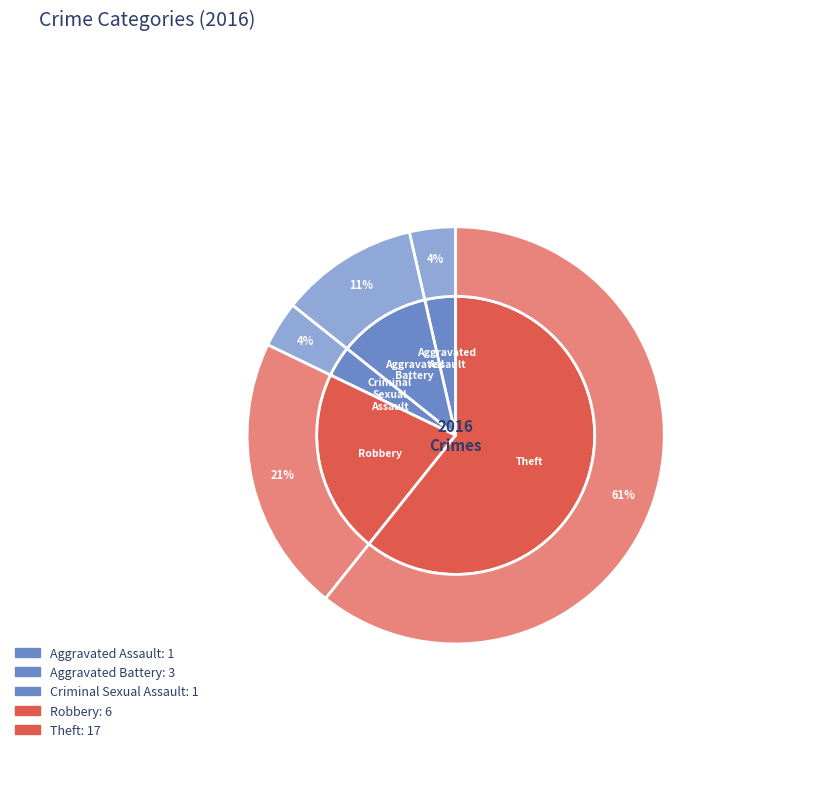

What is the total percentage of Aggravated Battery and Theft?

71.4%